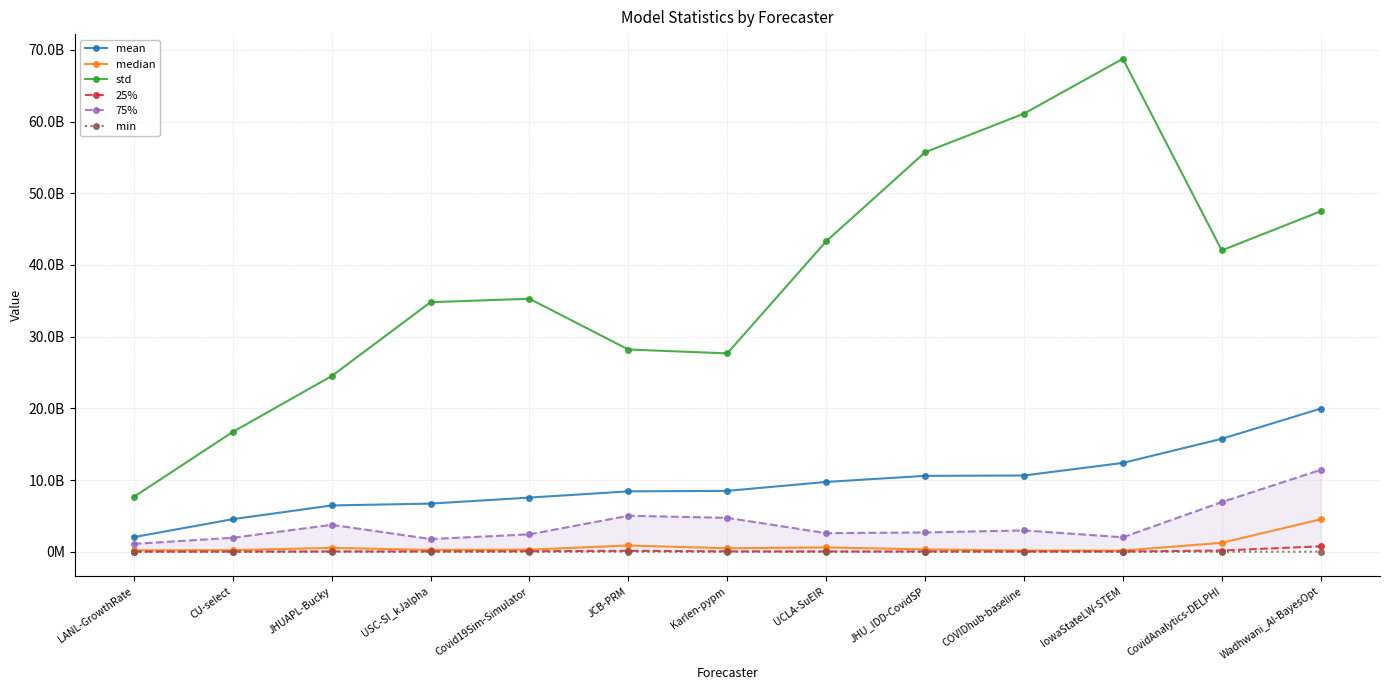

Reading right to left, extract all data points from this chart.

mean: Wadhwani_AI-BayesOpt=19962349838.6	CovidAnalytics-DELPHI=15755006374.4	IowaStateLW-STEM=12393683482.2	COVIDhub-baseline=10637125341.4	JHU_IDD-CovidSP=10590319733.4	UCLA-SuEIR=9739040351.9	Karlen-pypm=8494760393.6	JCB-PRM=8425831740.8	Covid19Sim-Simulator=7557521919.3	USC-SI_kJalpha=6716717455.8	JHUAPL-Bucky=6458974475.5	CU-select=4546237727.9	LANL-GrowthRate=2045057616.6
median: Wadhwani_AI-BayesOpt=4522200414.1	CovidAnalytics-DELPHI=1246584249.0	IowaStateLW-STEM=163584100.0	COVIDhub-baseline=166564836.0	JHU_IDD-CovidSP=331047957.2	UCLA-SuEIR=606754453.7	Karlen-pypm=491145379.2	JCB-PRM=875149867.3	Covid19Sim-Simulator=298770538.0	USC-SI_kJalpha=255008961.0	JHUAPL-Bucky=544467395.8	CU-select=230037889.0	LANL-GrowthRate=202521361.0
std: Wadhwani_AI-BayesOpt=47481369589.0	CovidAnalytics-DELPHI=42033649930.5	IowaStateLW-STEM=68759406321.1	COVIDhub-baseline=61107296919.4	JHU_IDD-CovidSP=55714223610.4	UCLA-SuEIR=43297180601.6	Karlen-pypm=27669660838.4	JCB-PRM=28210463585.7	Covid19Sim-Simulator=35288097330.2	USC-SI_kJalpha=34807687340.6	JHUAPL-Bucky=24505202557.5	CU-select=16713760198.9	LANL-GrowthRate=7662716369.2
25%: Wadhwani_AI-BayesOpt=756809842.5	CovidAnalytics-DELPHI=177010613.0	IowaStateLW-STEM=32910852.5	COVIDhub-baseline=34750680.5	JHU_IDD-CovidSP=37111045.4	UCLA-SuEIR=42527542.0	Karlen-pypm=55344269.2	JCB-PRM=140967949.7	Covid19Sim-Simulator=72067217.4	USC-SI_kJalpha=46684862.5	JHUAPL-Bucky=45514376.2	CU-select=24590224.0	LANL-GrowthRate=18495069.1
75%: Wadhwani_AI-BayesOpt=11420779943.5	CovidAnalytics-DELPHI=6930901433.0	IowaStateLW-STEM=2027431074.5	COVIDhub-baseline=2977976142.5	JHU_IDD-CovidSP=2698685529.5	UCLA-SuEIR=2600300992.4	Karlen-pypm=4736779143.0	JCB-PRM=5026478955.6	Covid19Sim-Simulator=2430874184.2	USC-SI_kJalpha=1776847945.0	JHUAPL-Bucky=3763204509.9	CU-select=1955336157.0	LANL-GrowthRate=1102298133.2
min: Wadhwani_AI-BayesOpt=7913223.2	CovidAnalytics-DELPHI=12769.0	IowaStateLW-STEM=195364.0	COVIDhub-baseline=10000.0	JHU_IDD-CovidSP=3710.0	UCLA-SuEIR=666289.9	Karlen-pypm=313600.0	JCB-PRM=1230021.1	Covid19Sim-Simulator=162712.6	USC-SI_kJalpha=128881.0	JHUAPL-Bucky=141954.8	CU-select=27556.0	LANL-GrowthRate=380.2